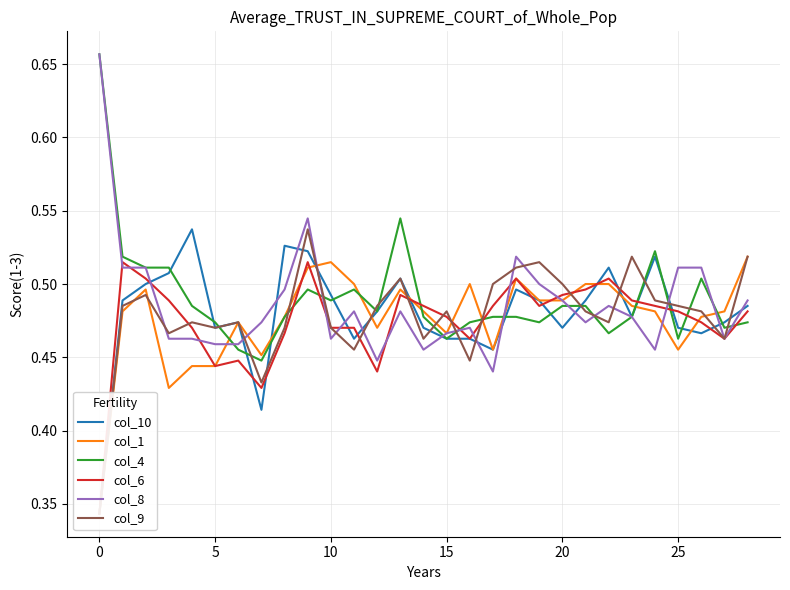

Rank the series by their maximum value, from highest to lowest.

col_4, col_8, col_10, col_9, col_1, col_6